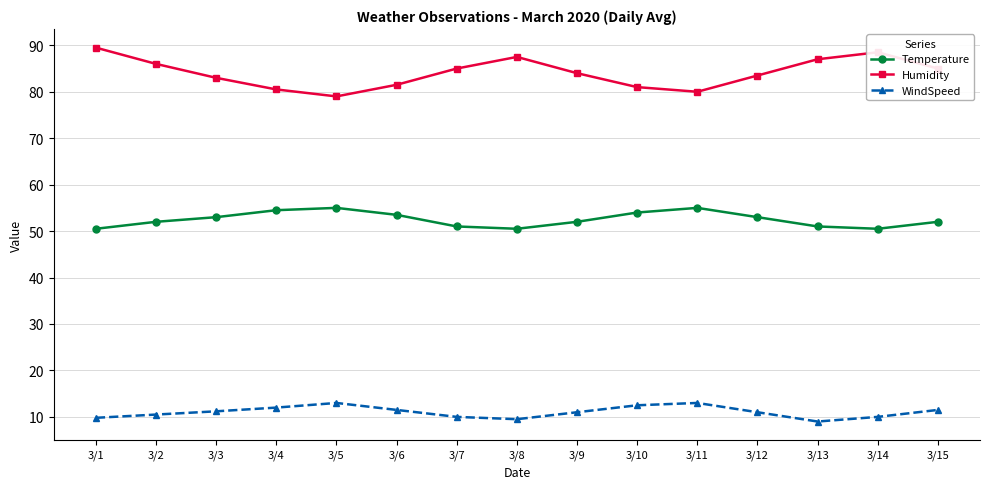

How many interior local peaks does the Temperature series have?

2